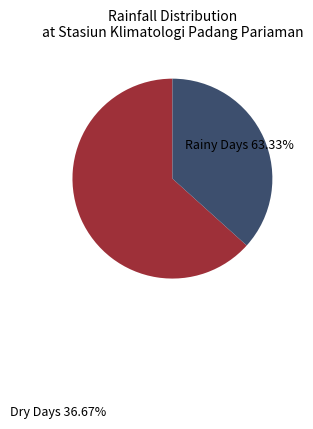

Rank the categories by value from lowest to highest.

Dry Days, Rainy Days